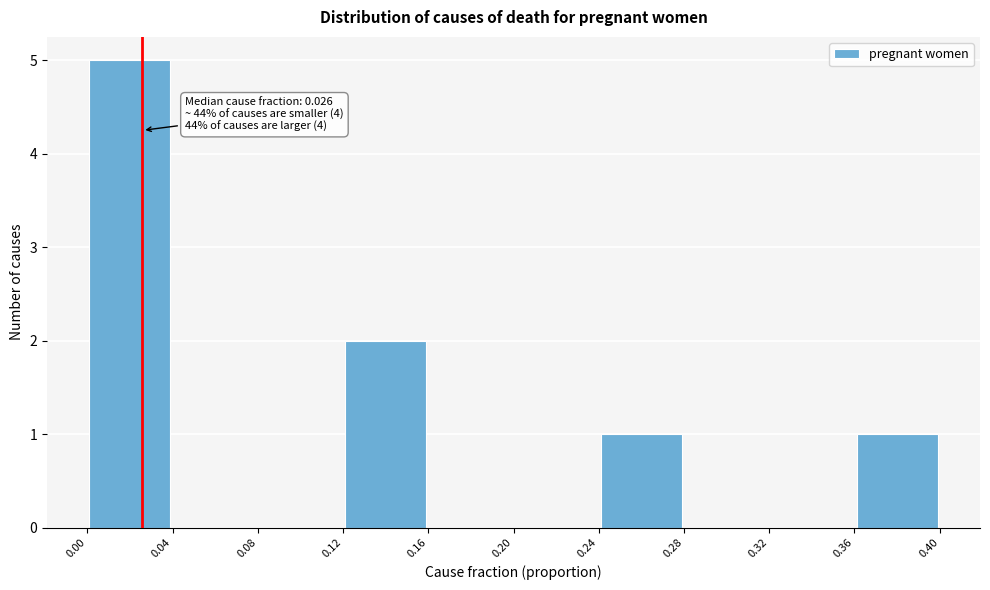

Over which range of the x-axis is the bar tallest?

0.00 to 0.04